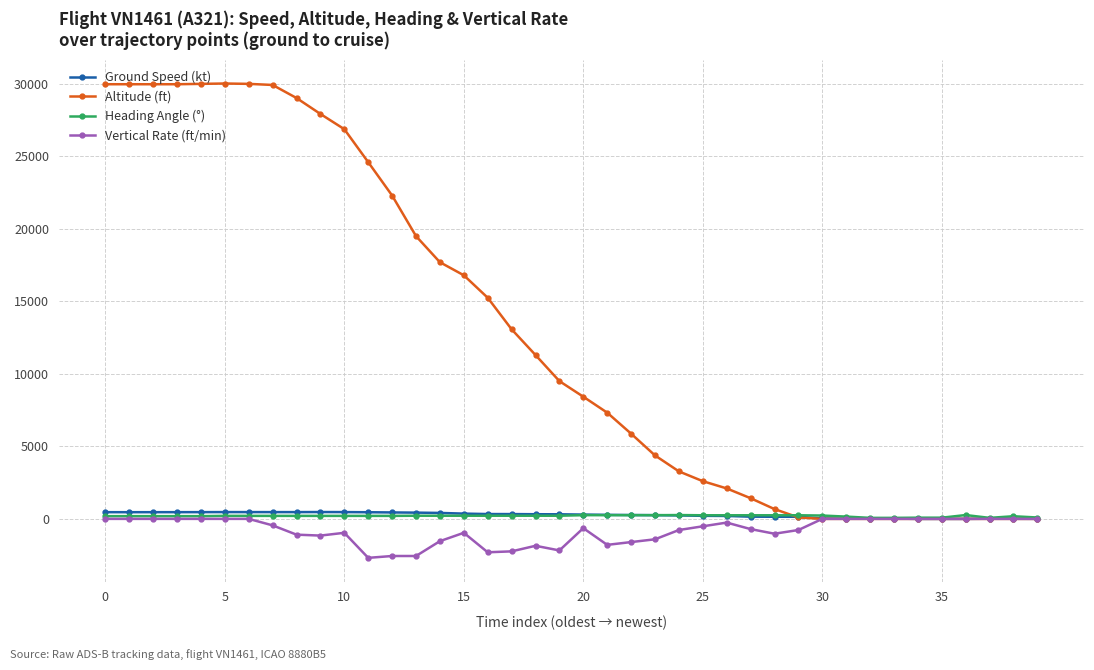

Which series has the largest total across all categories?

Altitude (ft)